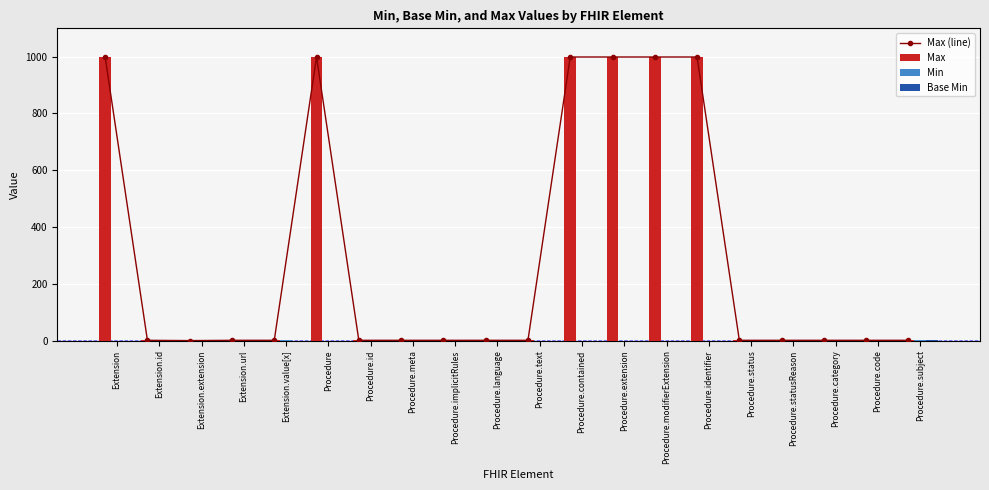

What is the total value across all series at Procedure.category?

3